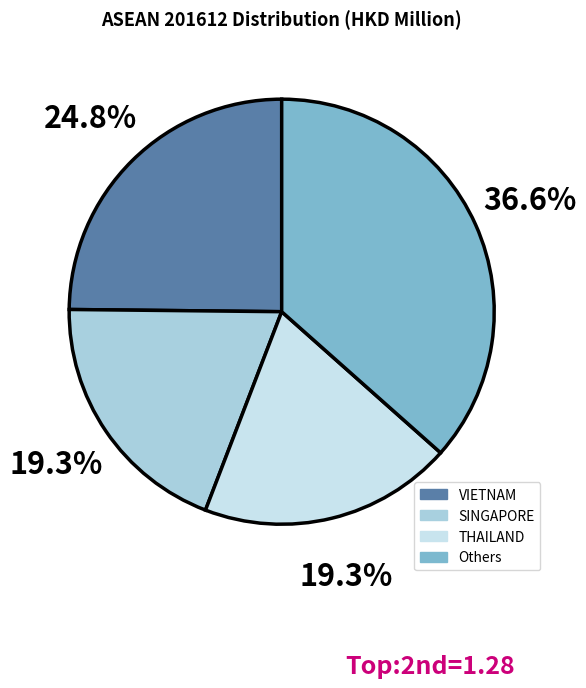

Is there a majority slice in this chart?

No